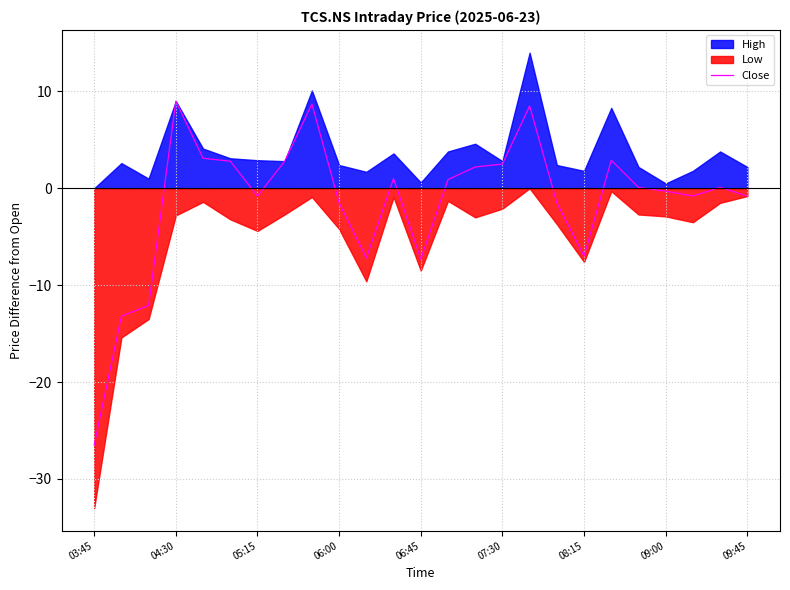

What is the maximum value for Close?

9.0